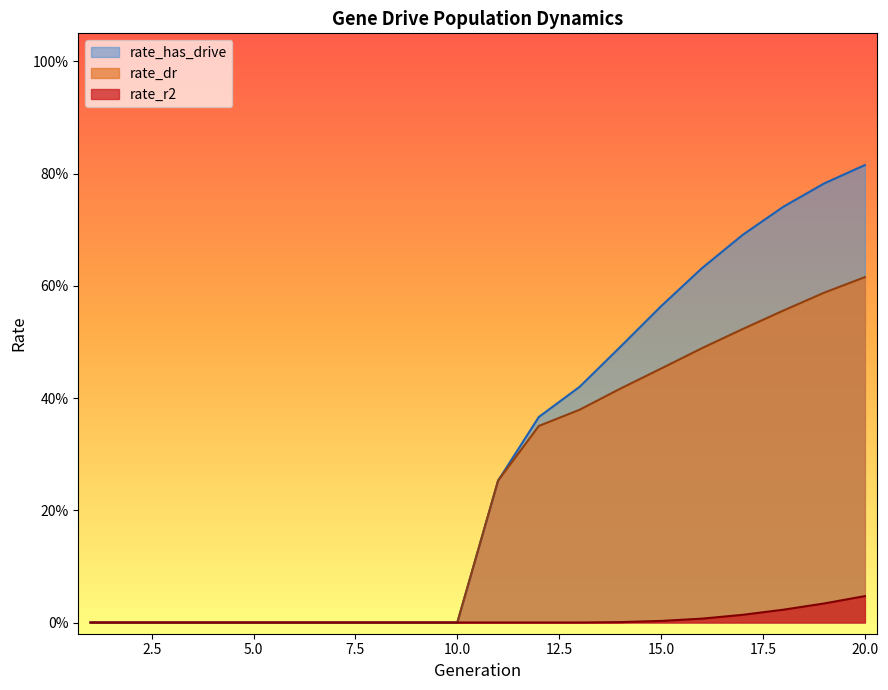

Between 65 and 5, which is larger?

65